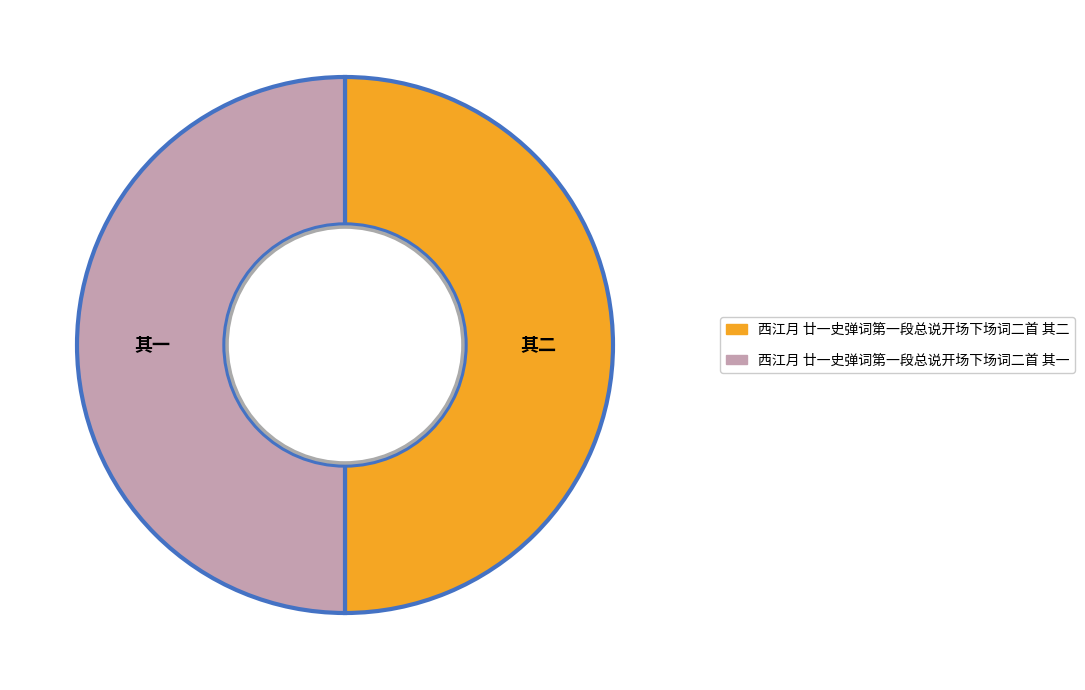

True or false: 西江月 廿一史弹词第一段总说开场下场词二首 其一 accounts for 50% of the total.

True